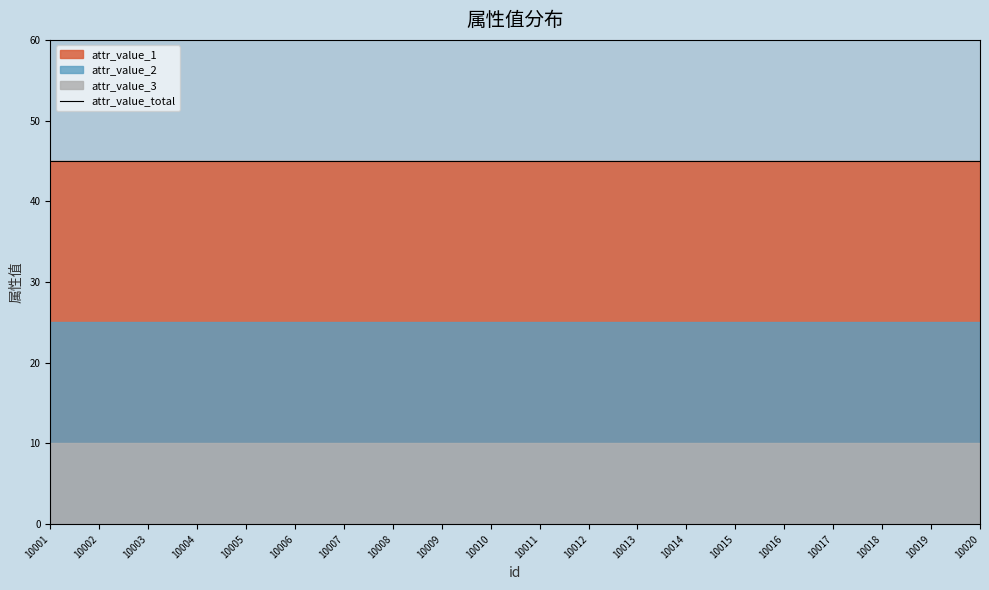

Between 10017 and 10020, which series saw the biggest shift?

attr_value_1